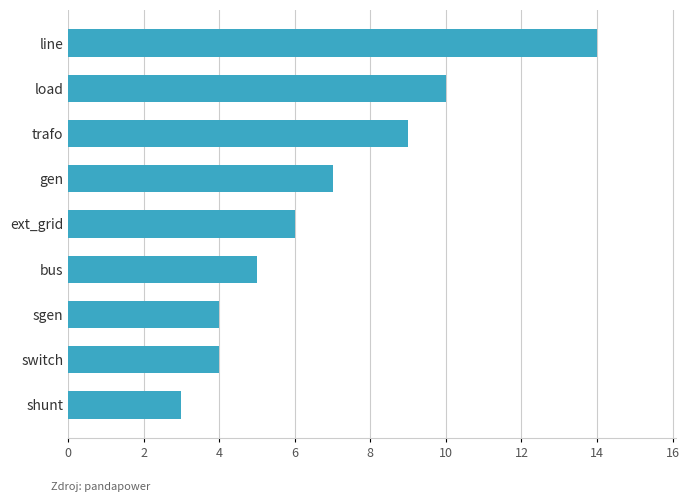

Approximately how many times larger is the value at load compared to gen?

1.4